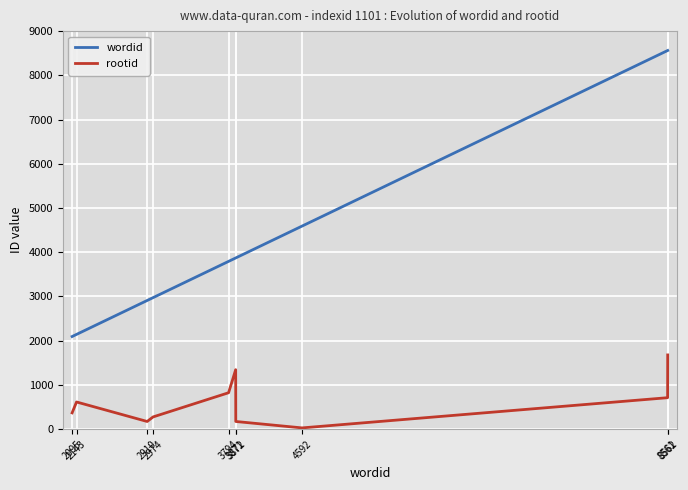

Which series has the widest spread of values?

wordid